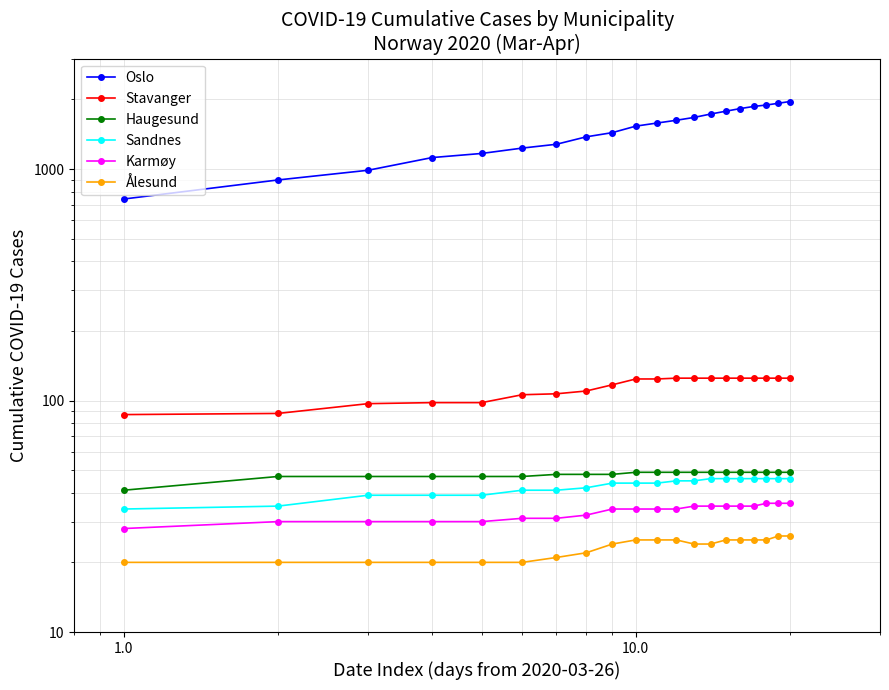

Rank the series at 1.0 from highest to lowest value.

Oslo, Stavanger, Haugesund, Sandnes, Karmøy, Ålesund